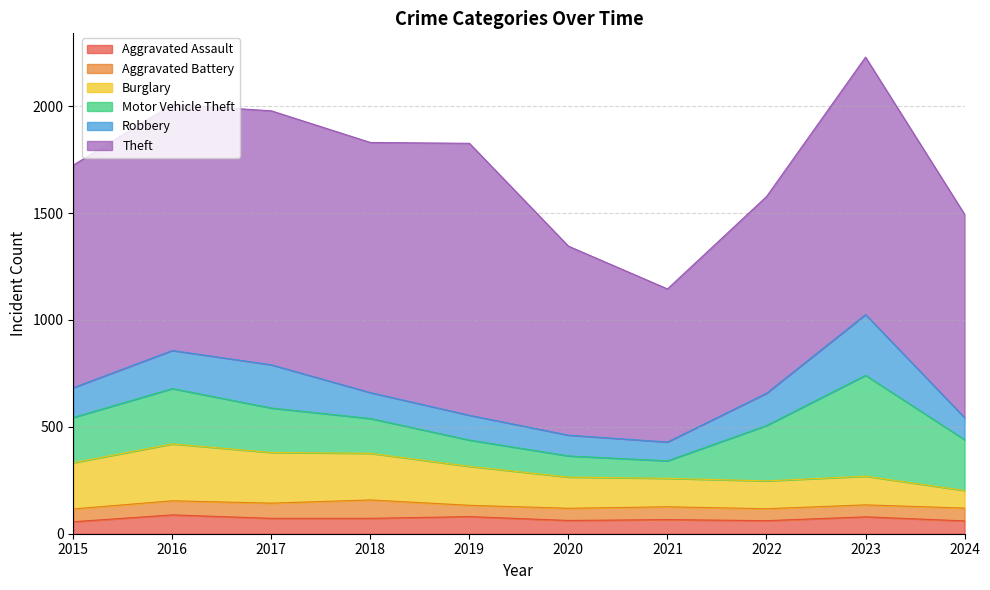

Reading right to left, list all the values displayed in this chart.

Aggravated Assault: 60	79	61	66	62	80	72	72	88	56
Aggravated Battery: 60	56	56	60	57	53	86	71	66	60
Burglary: 82	134	130	133	146	182	218	237	266	216
Motor Vehicle Theft: 238	472	259	82	99	123	163	208	259	212
Robbery: 103	284	151	88	97	116	121	202	178	139
Theft: 951	1204	920	716	884	1272	1170	1188	1151	1041